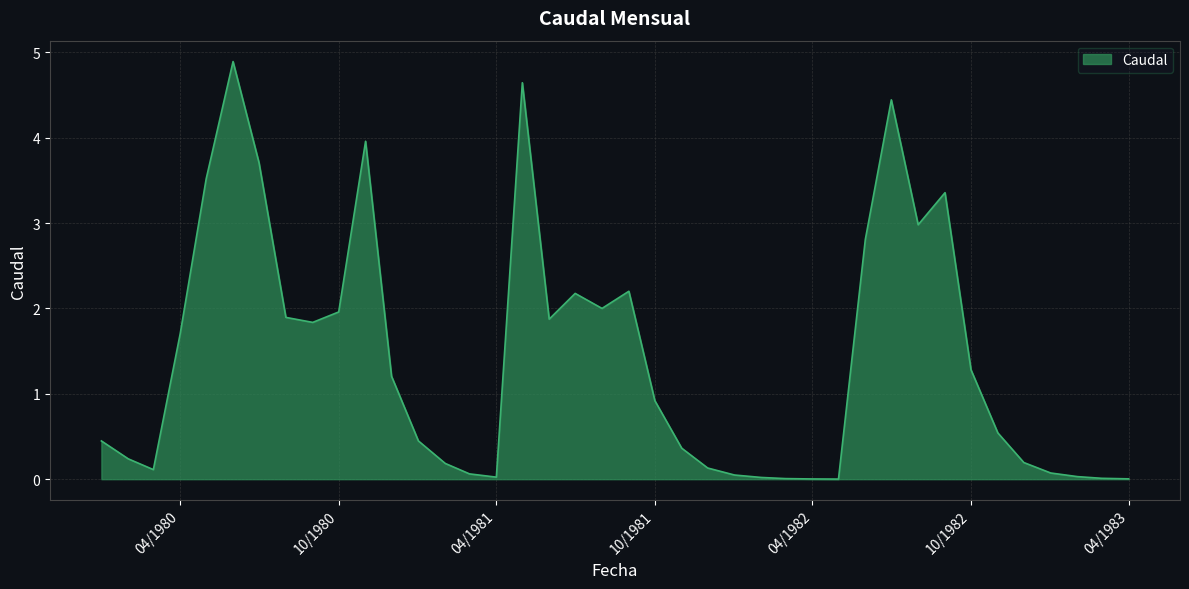

How many series are shown in this chart?

1